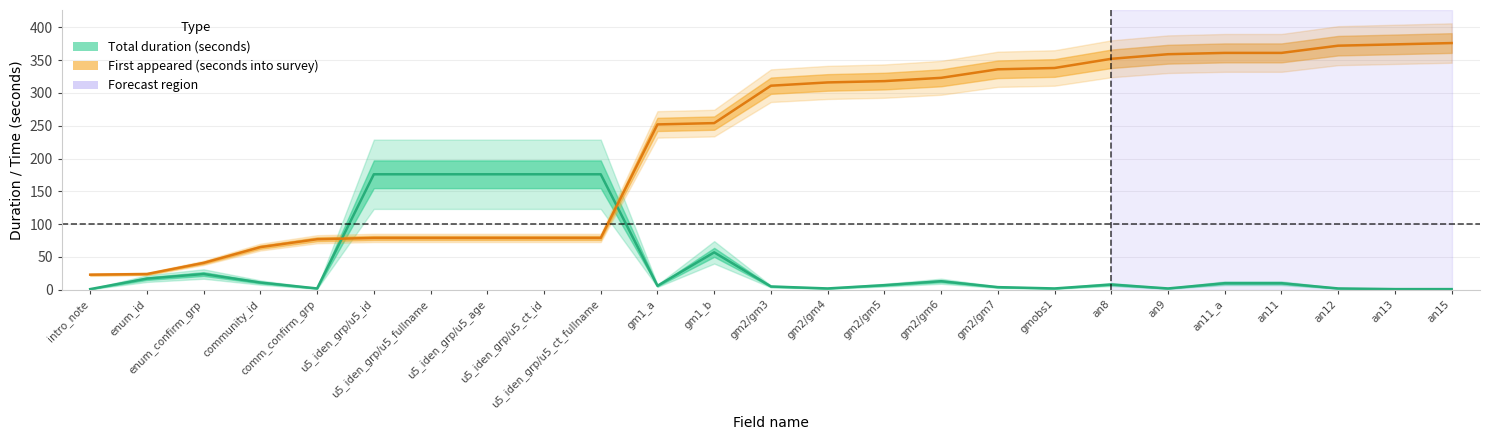

At which category is the sum across all series the highest?

an15